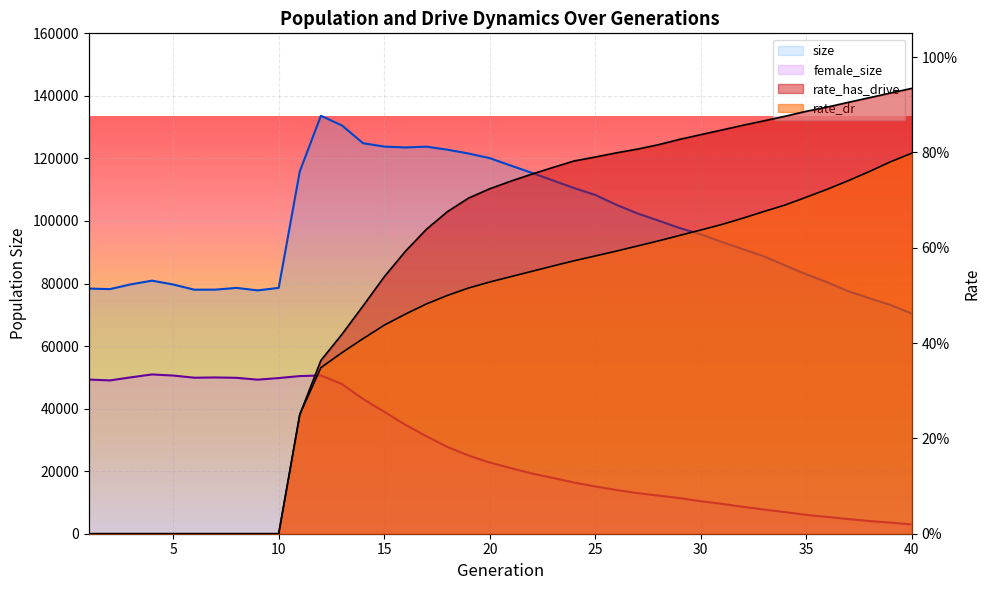

Where is the first local maximum for female_size?

4